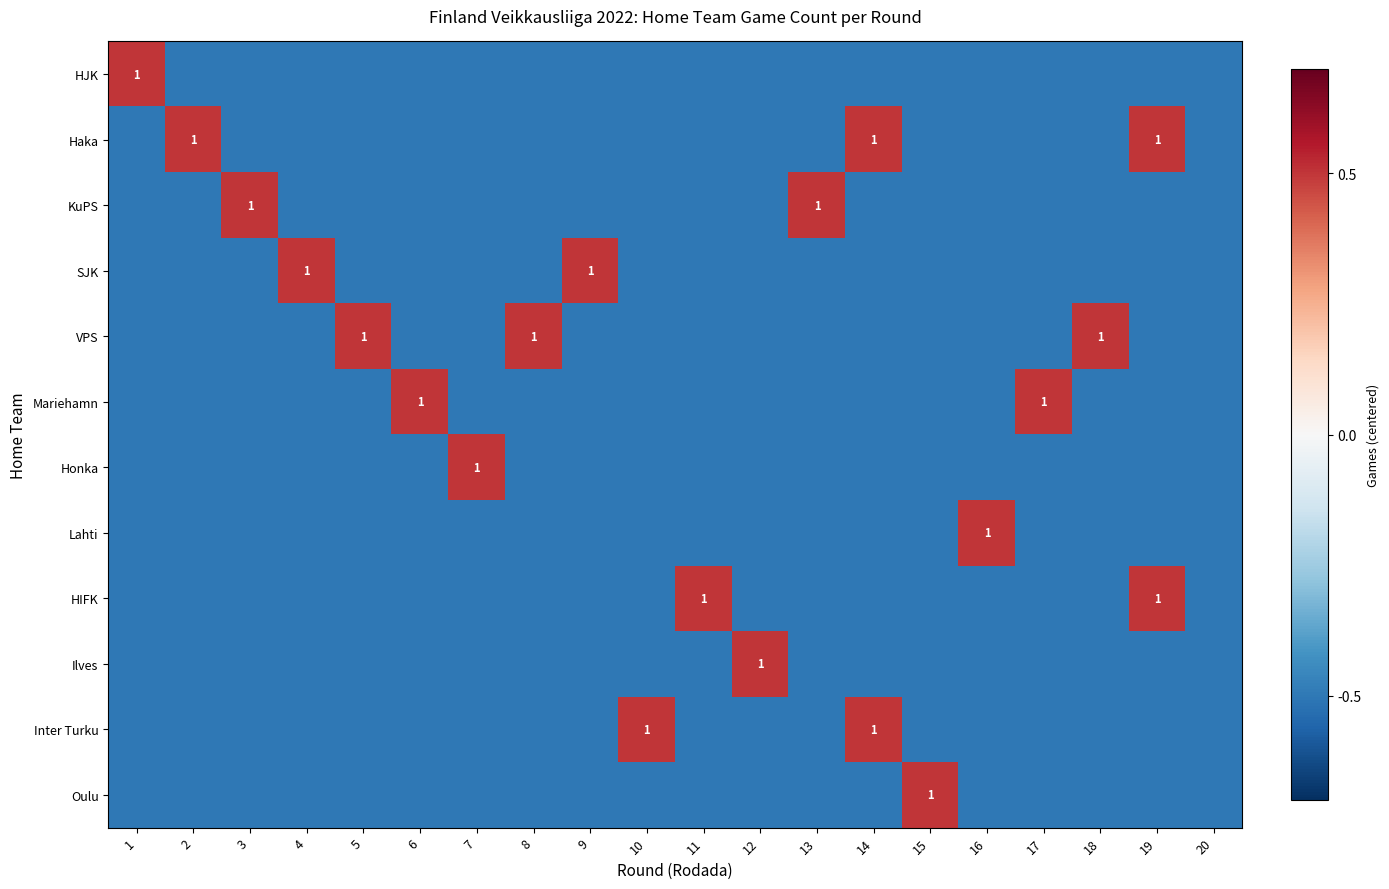

Read the Mariehamn value at 3.

-0.5